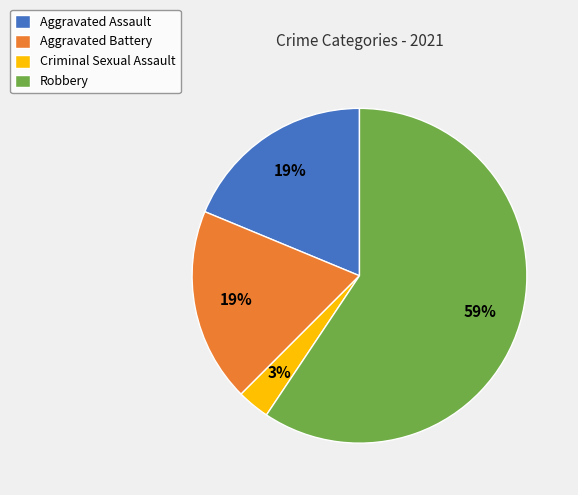

How many segments does this pie chart have?

4